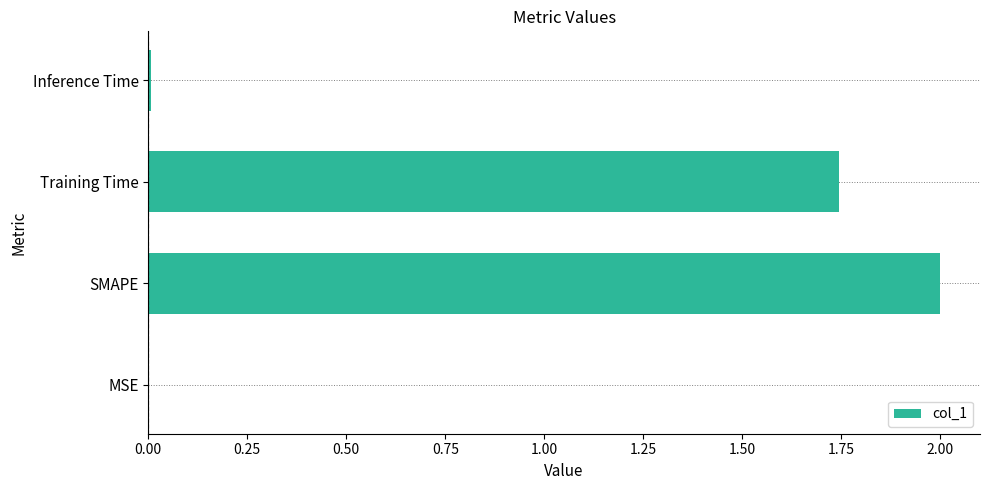

Is it true that the value at Training Time is 2.4?

False